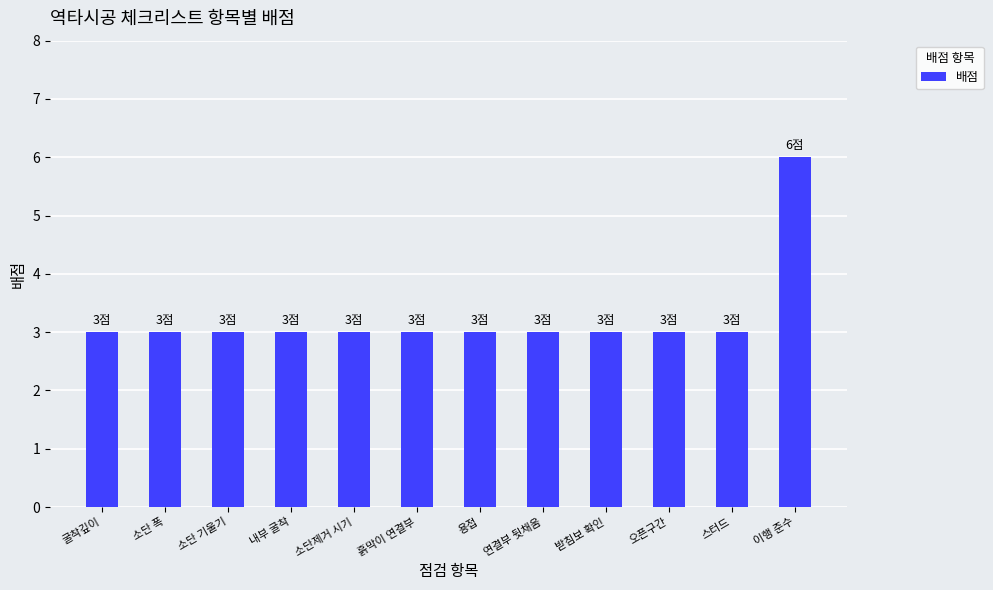

What is the maximum value shown in the chart?

6